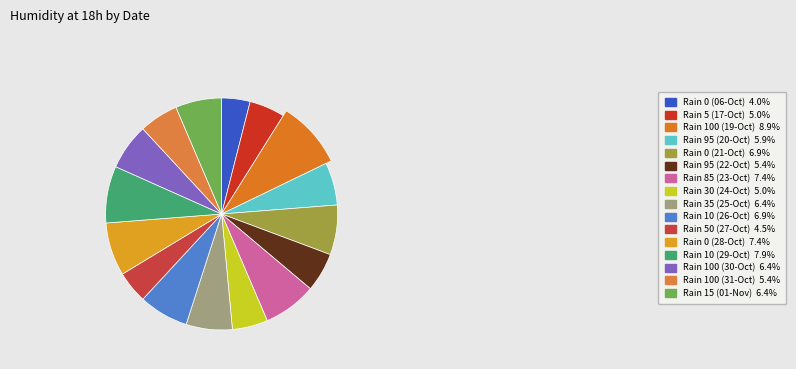

To the nearest percent, what percentage of the pie is 2023-10-24?

5%